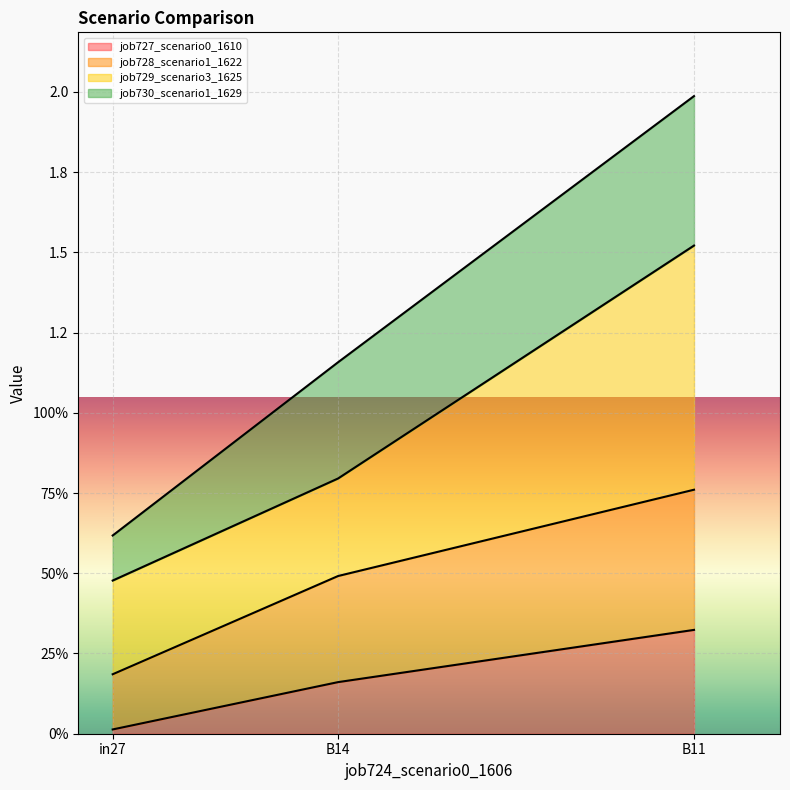

The value of job728_scenario1_1622 at B14 is 0.7. True or false?

False